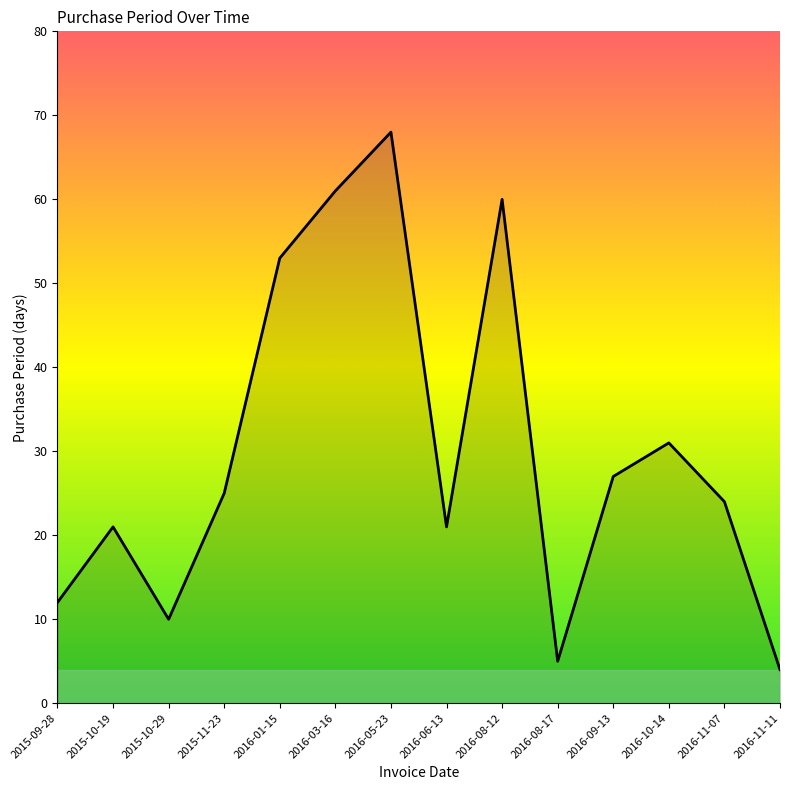

What is the difference between the values at 2016-08-17 and 2015-09-28?

7